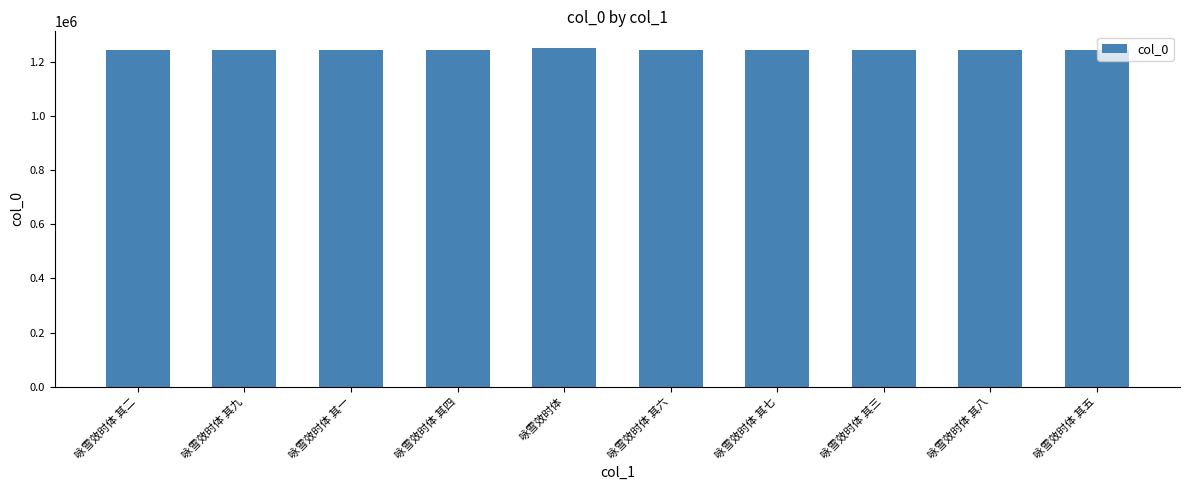

What is the minimum value shown in the chart?

1245334